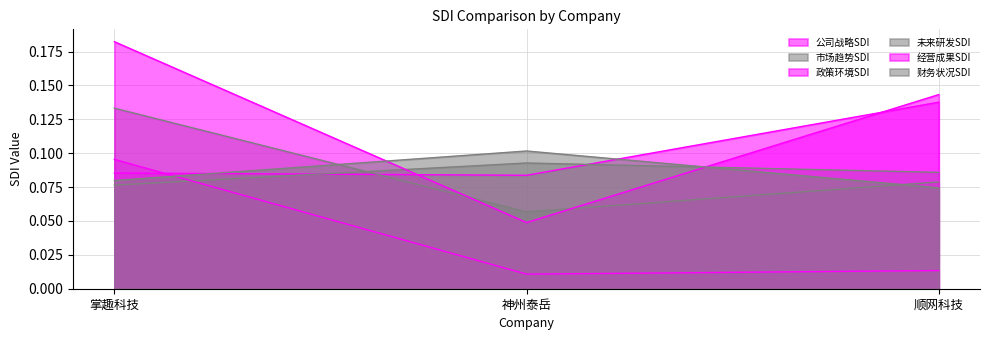

What is the value of the 经营成果SDI point at the 3rd from the left?

0.1